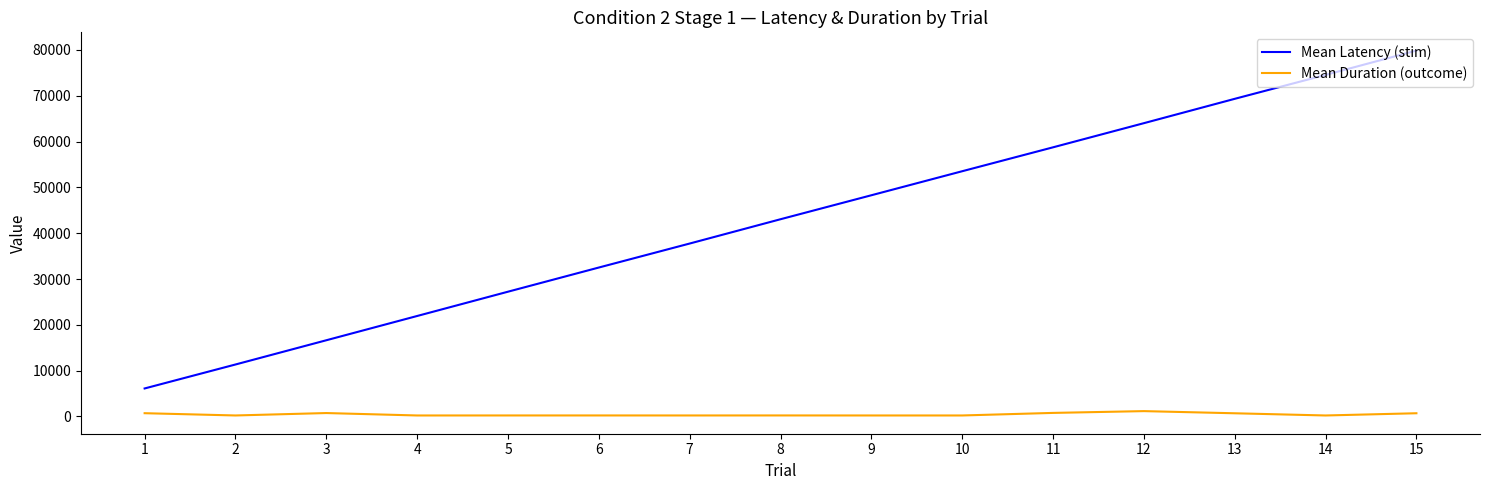

True or false: Mean Duration (outcome) and Mean Latency (stim) cross at least once.

False